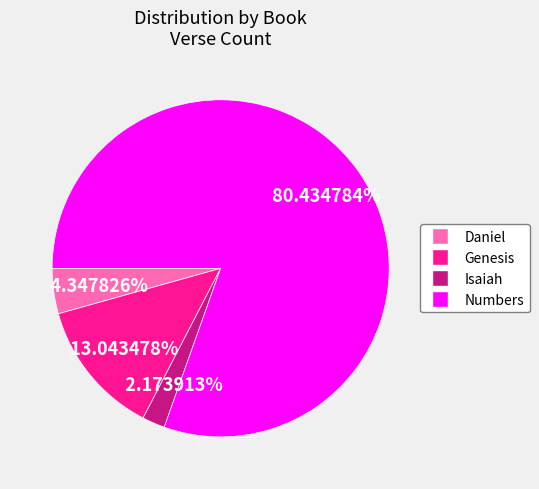

Is there any slice that represents more than half of the pie?

Yes